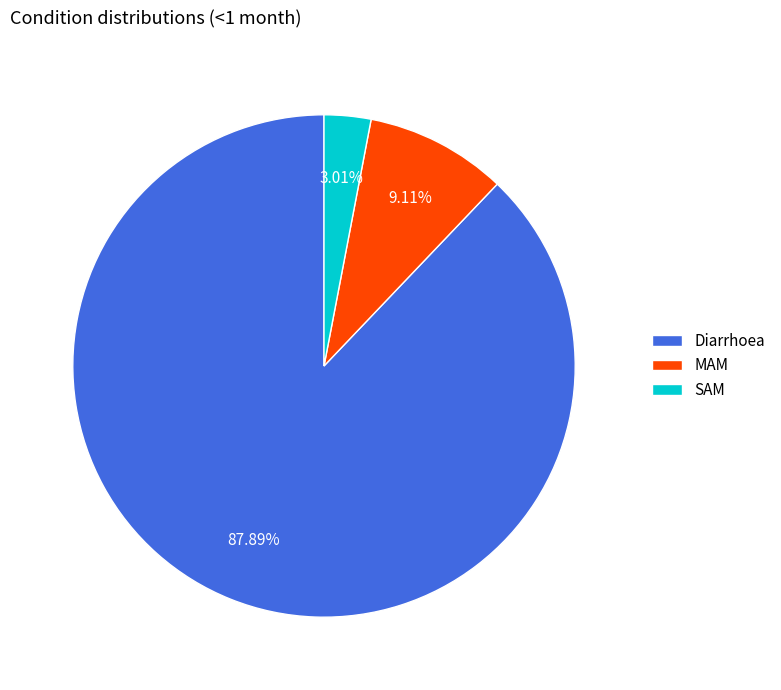

To the nearest percent, what portion does MAM represent?

9%